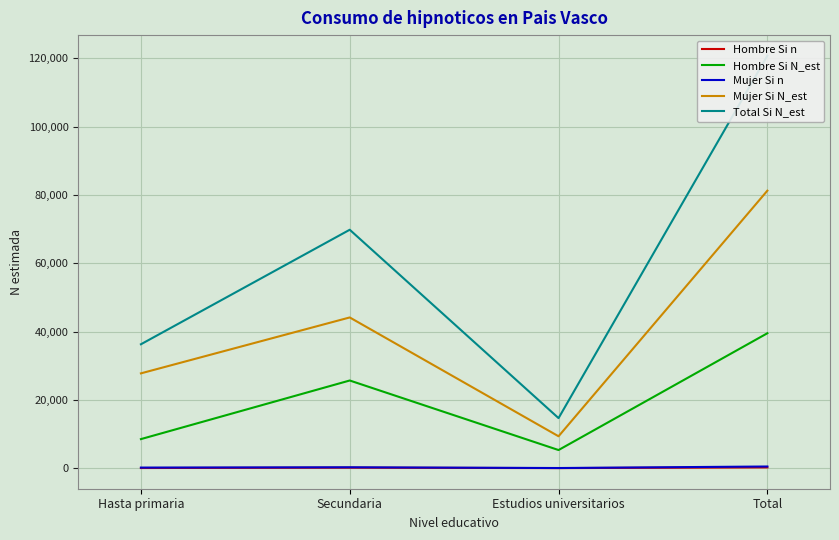

What is the total value across all series at Hasta primaria?

72804